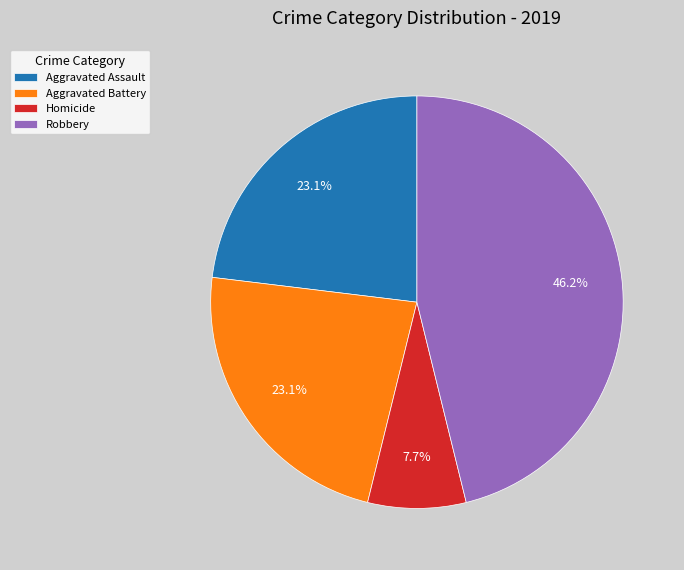

The Aggravated Battery slice represents 23% of the pie. True or false?

True